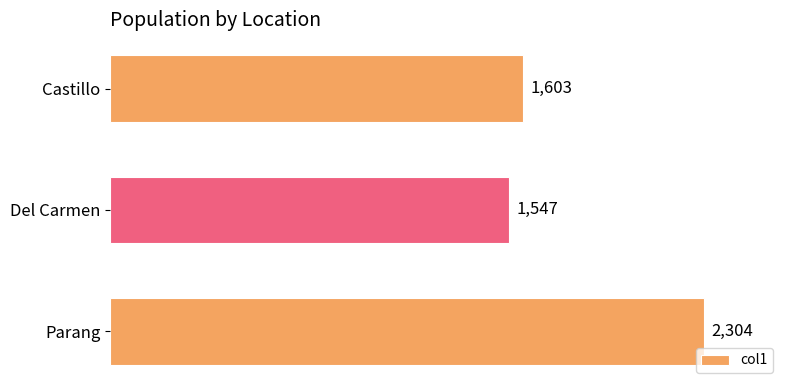

How many bars are there in total?

3